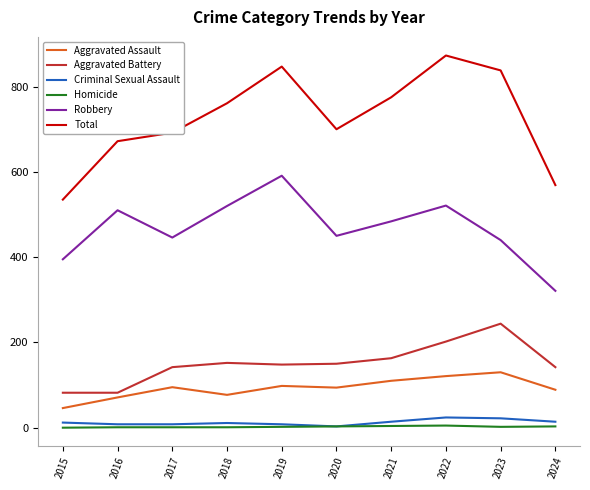

Is the value of Total at 2017 greater than the value of Criminal Sexual Assault at 2023?

Yes